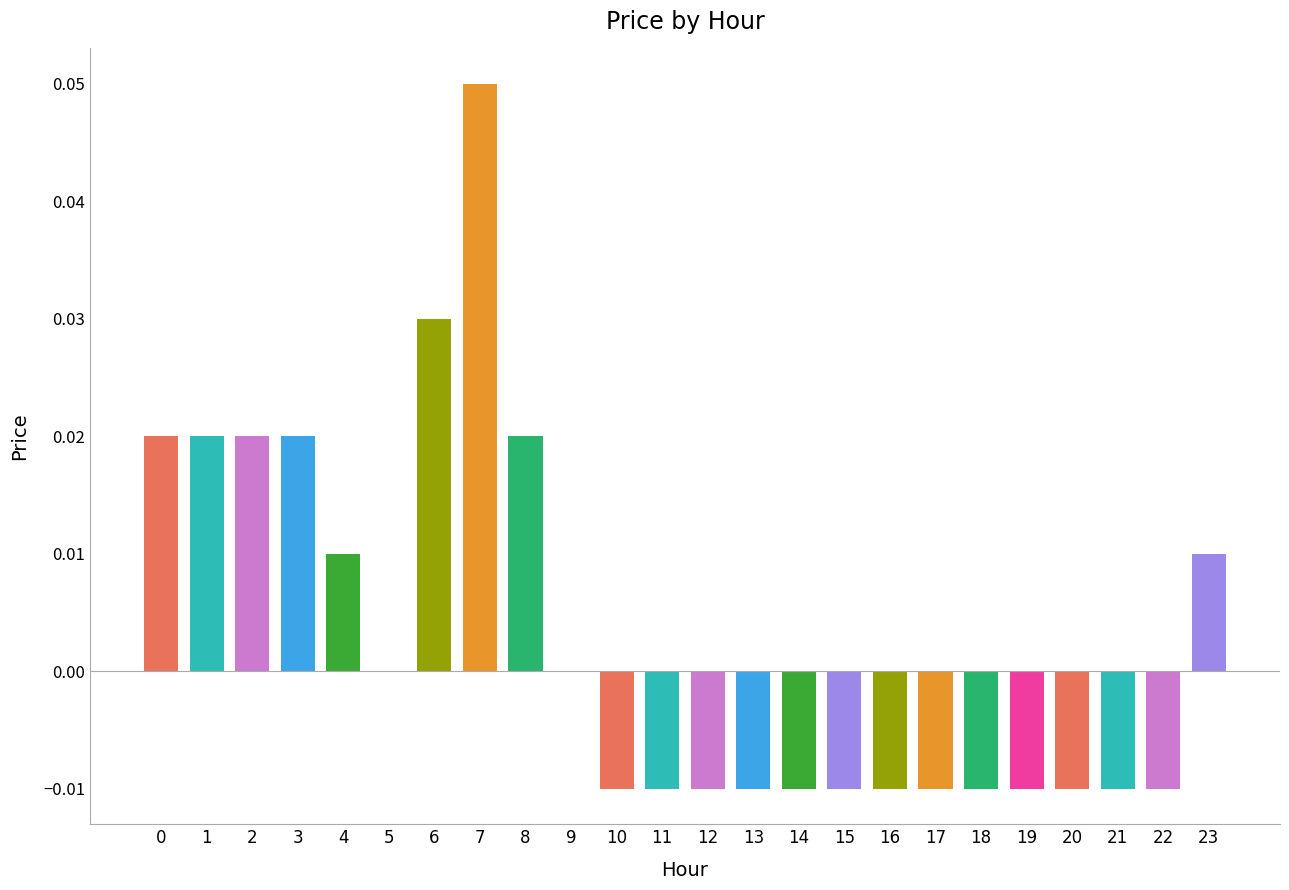

Which has a higher value, 11 or 7?

7